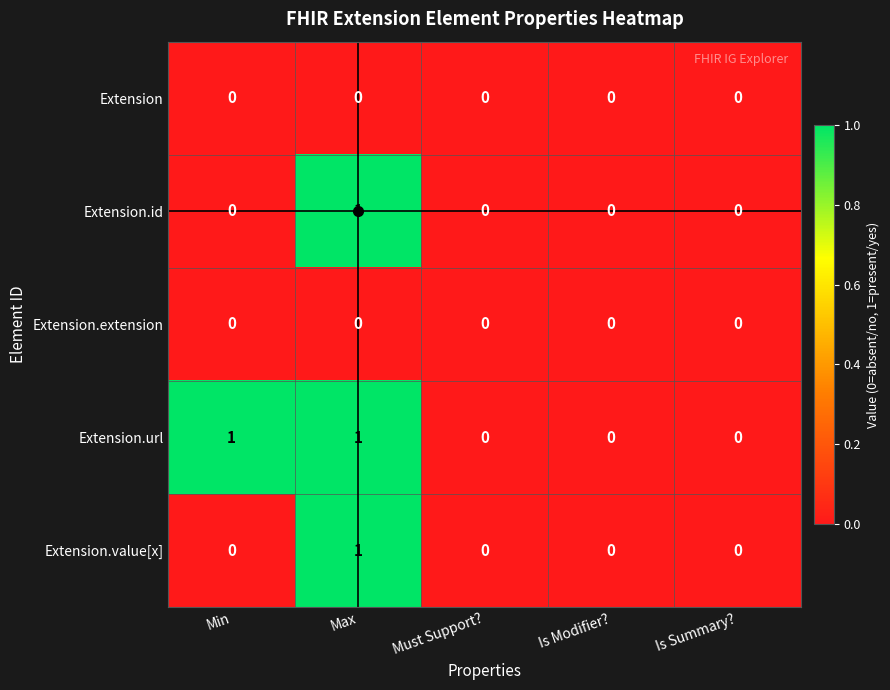

Which series has the largest total across all categories?

Extension.url